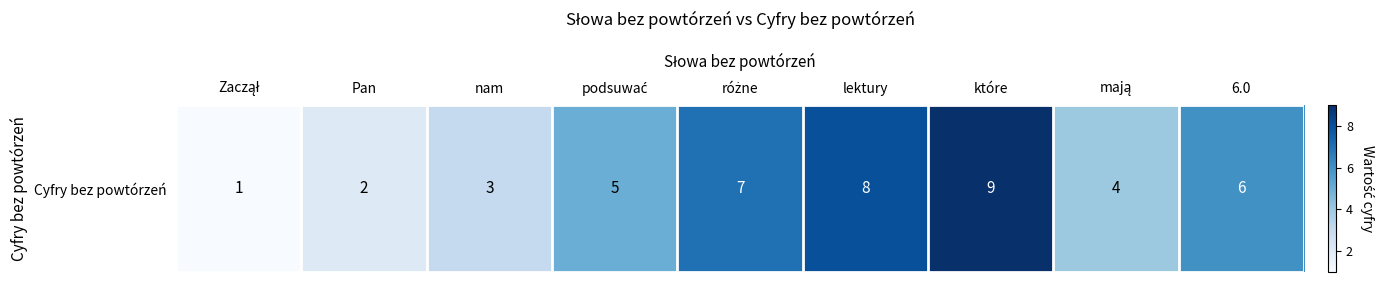

Reading left to right, extract all data points from this chart.

1	2	3	5	7	8	9	4	6